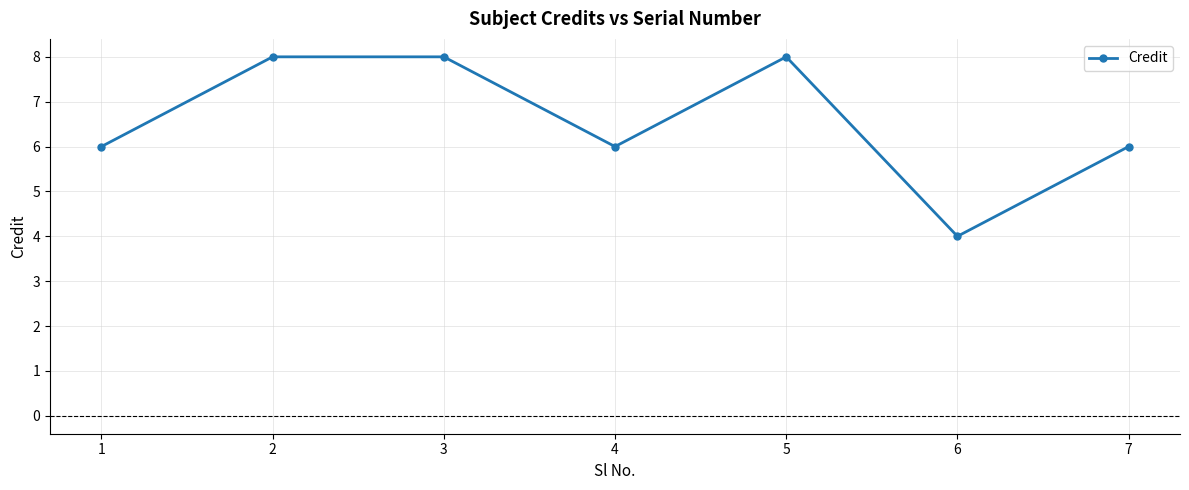

How many interior local valleys (lower than both neighbors) does the data have?

2